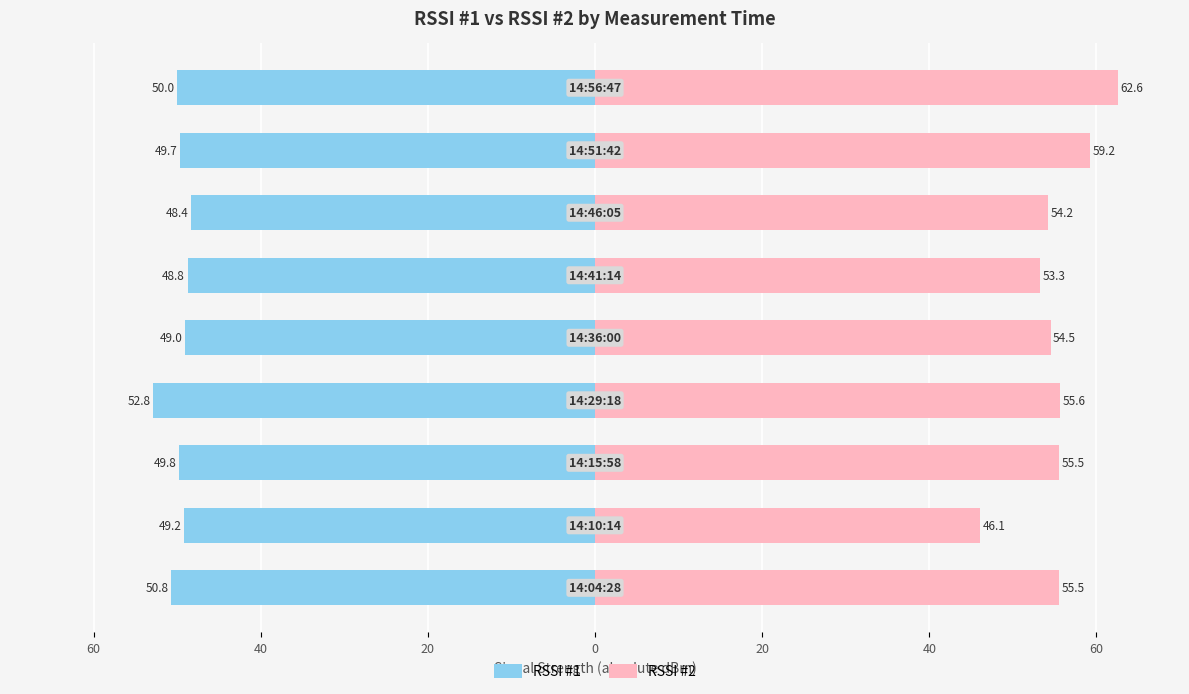

Which has a higher value, 0 or 20?

20